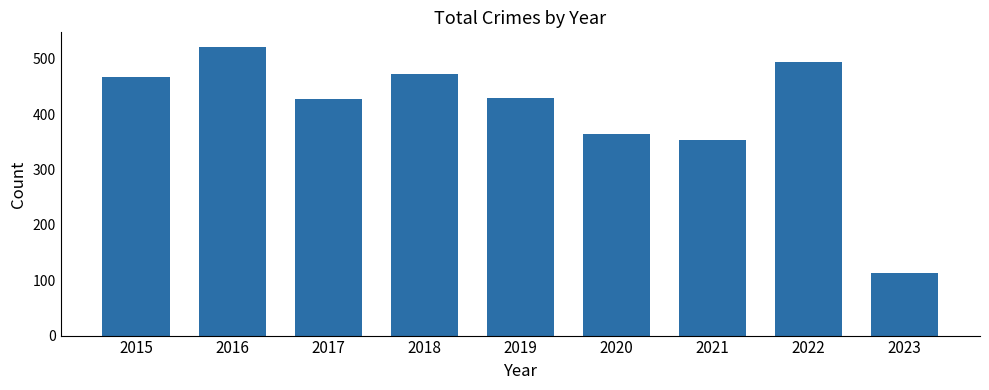

The chart shows a value of 520 at 2020. True or false?

False